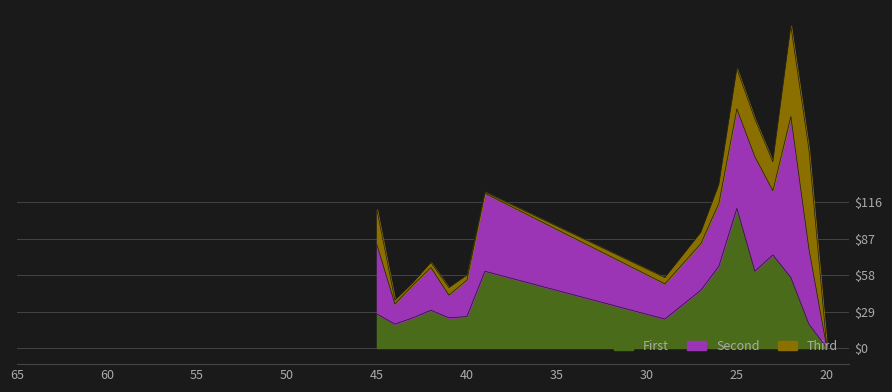

What is the value of the First point at the 14th from the left?

30